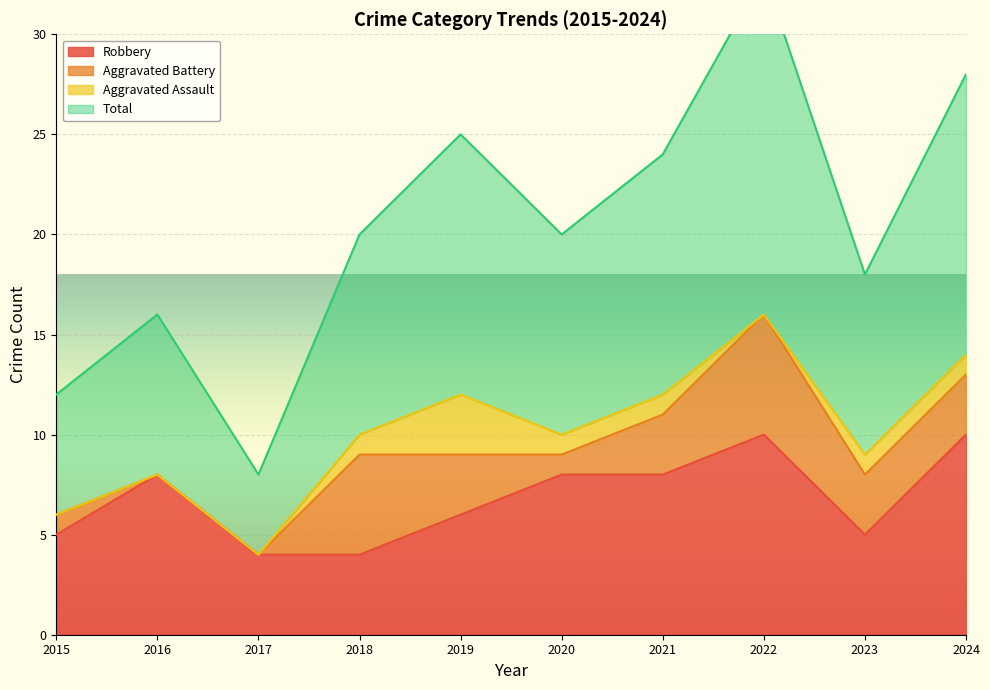

What is the lowest value of the Robbery series?

4